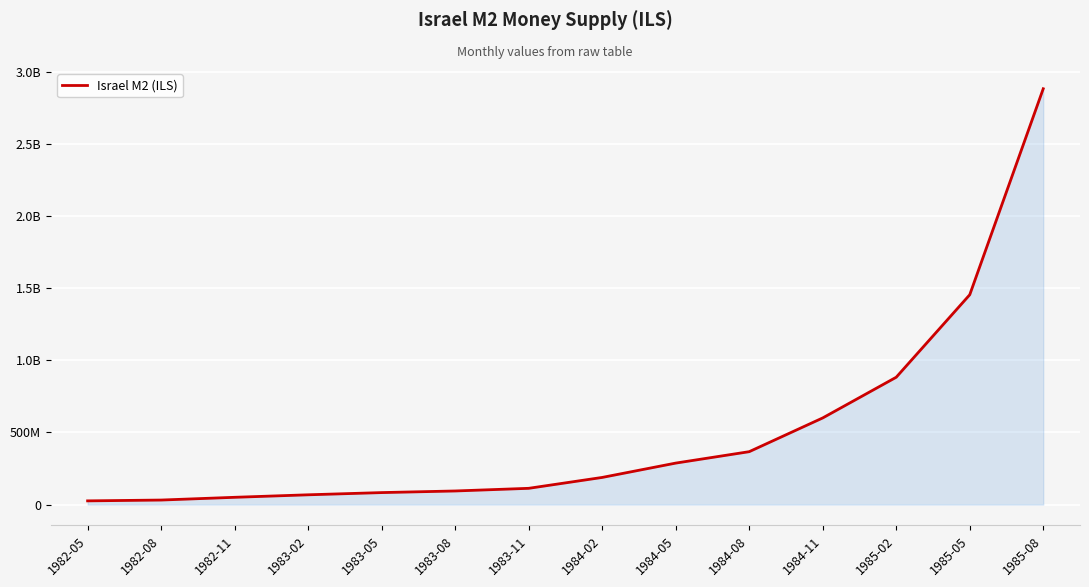

Reading right to left, what are all the values shown in this chart?

2883600000	1455100000	883100000	600900000	366900000	287700000	188300000	112800000	94400000	83200000	67900000	50500000	31500000	25800000